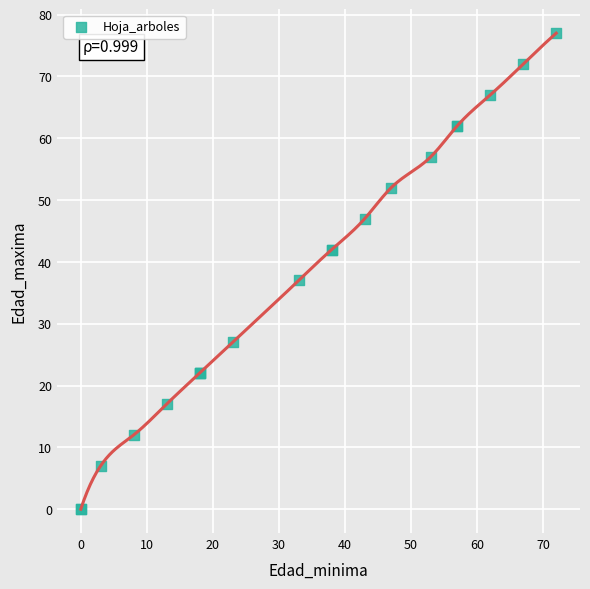

What Y value in the scatter plot is closest to 38?

37